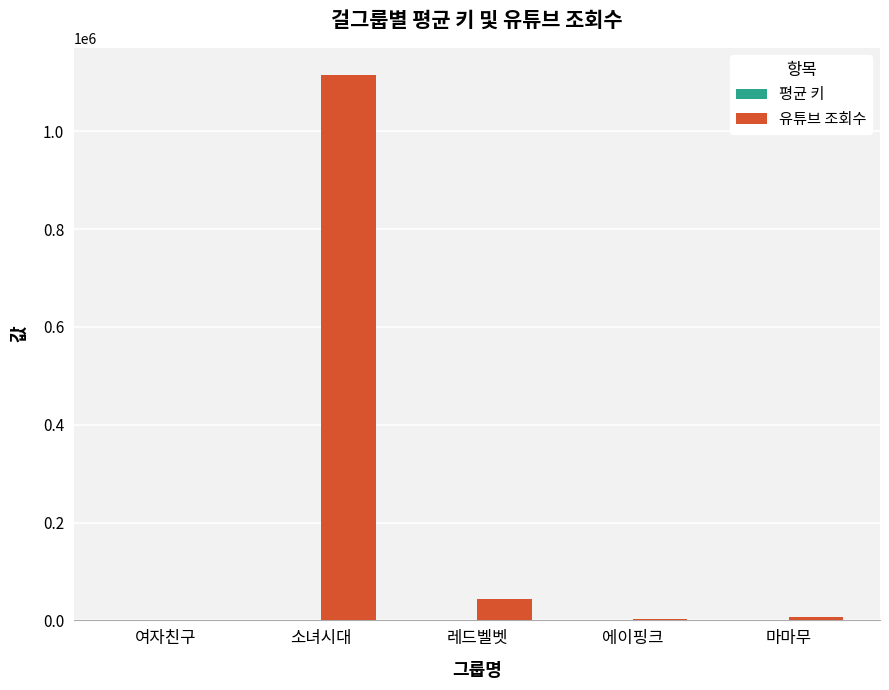

The value of 유튜브 조회수 at 레드벨벳 is 44500. True or false?

True